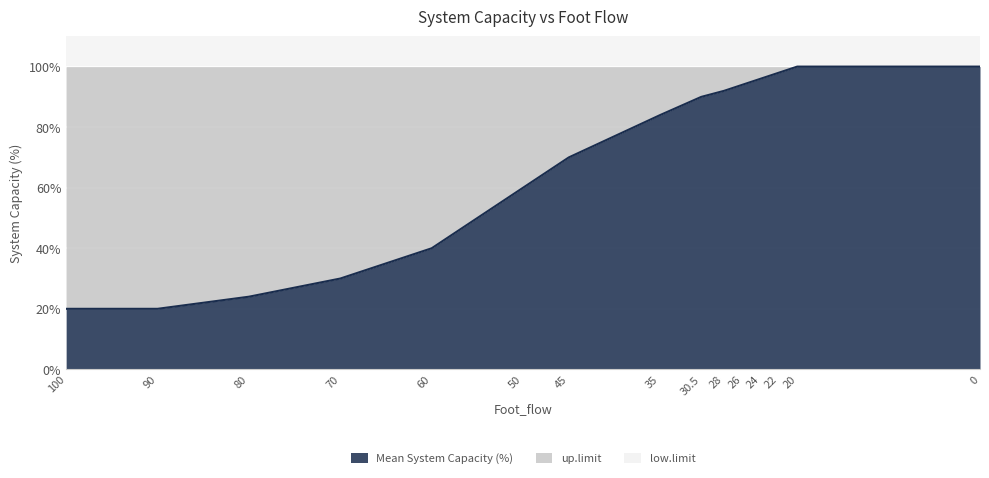

Reading left to right, extract all data points from this chart.

Mean System Capacity (%): 20	20	24	30	40	60	70	84	90	92	94	96	98	100	100
low.limit: 0	0	0	0	0	0	0	0	0	0	0	0	0	0	0
up.limit: 100	100	100	100	100	100	100	100	100	100	100	100	100	100	100